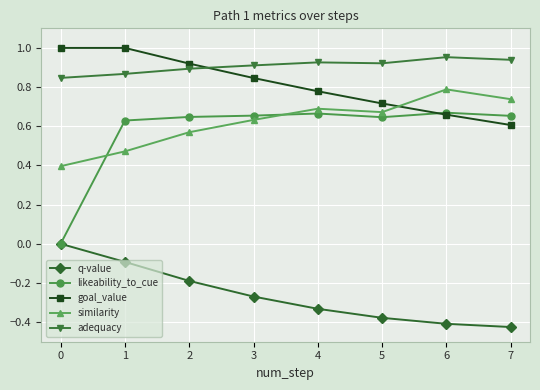

What is the spread (max minus min) of values at 1?

1.1